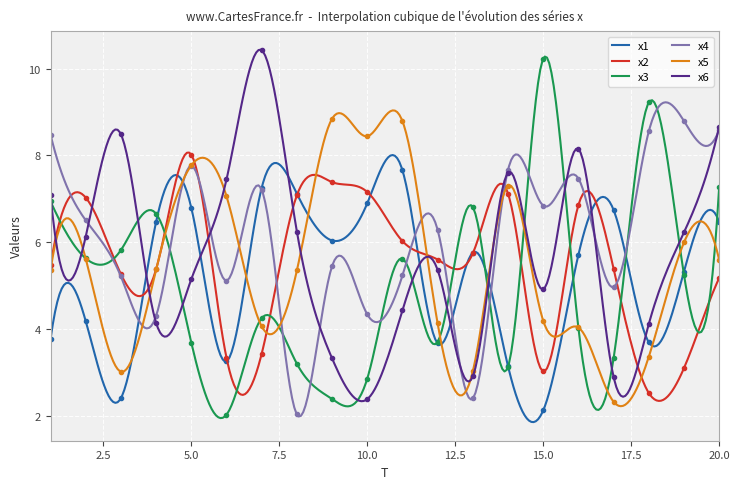

Which series has the largest total across all categories?

x4